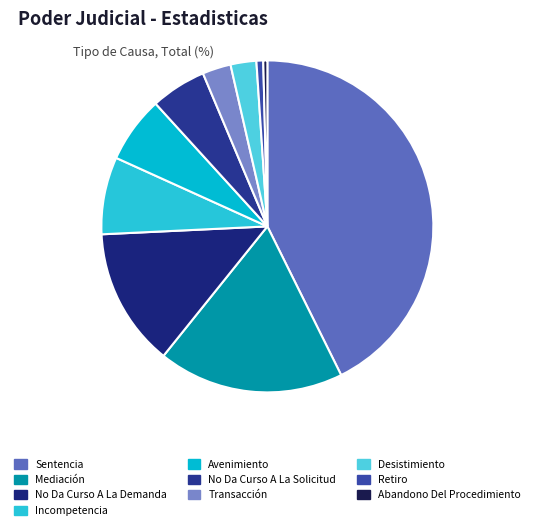

Does any single category account for the majority?

No